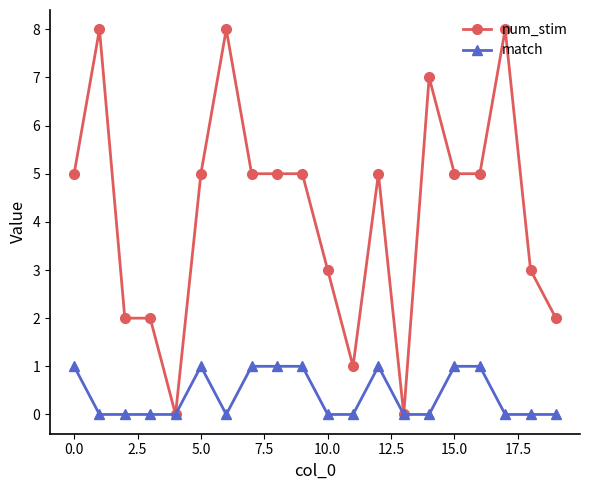

Rank the series by their maximum value, from lowest to highest.

match, num_stim